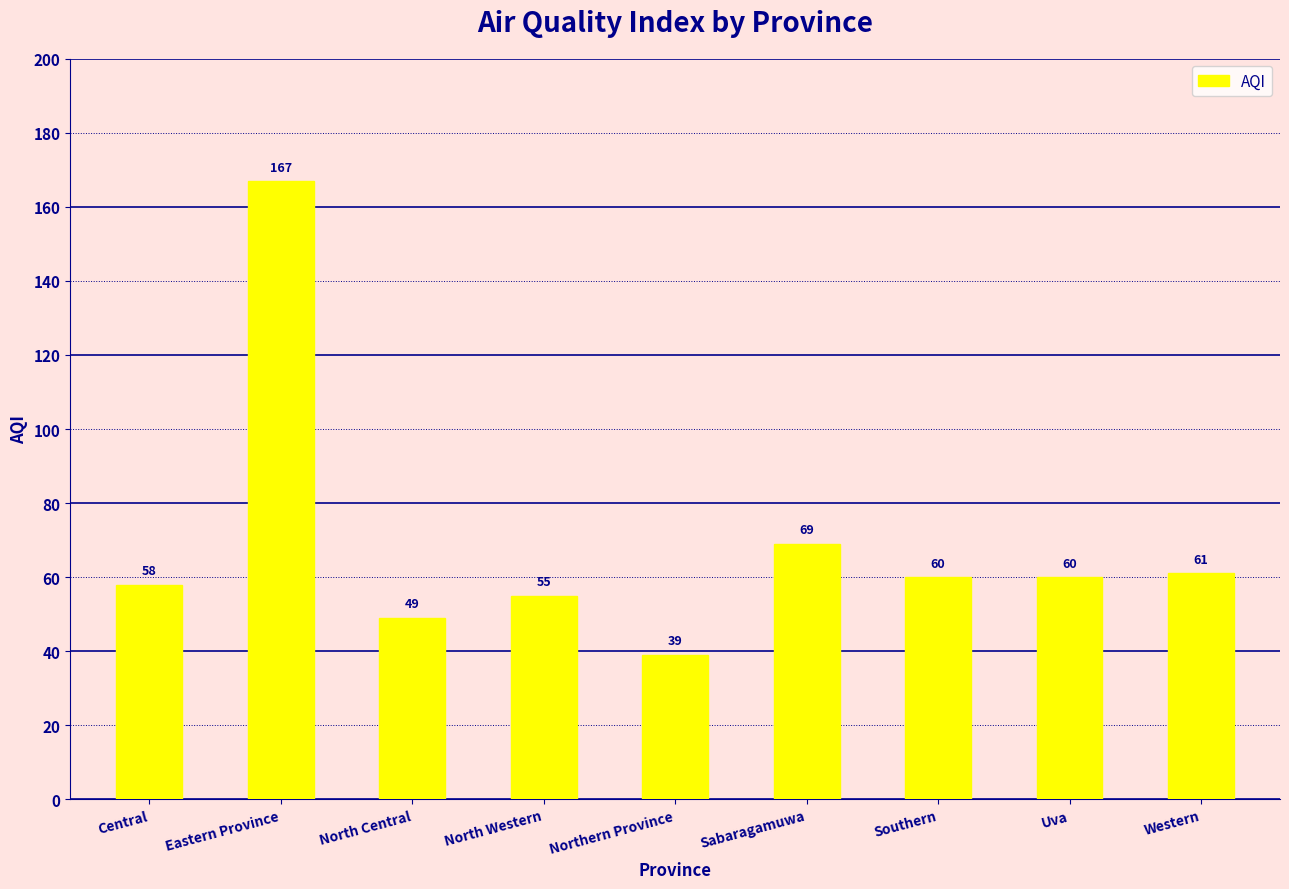

What is the difference between the maximum and minimum values?

128